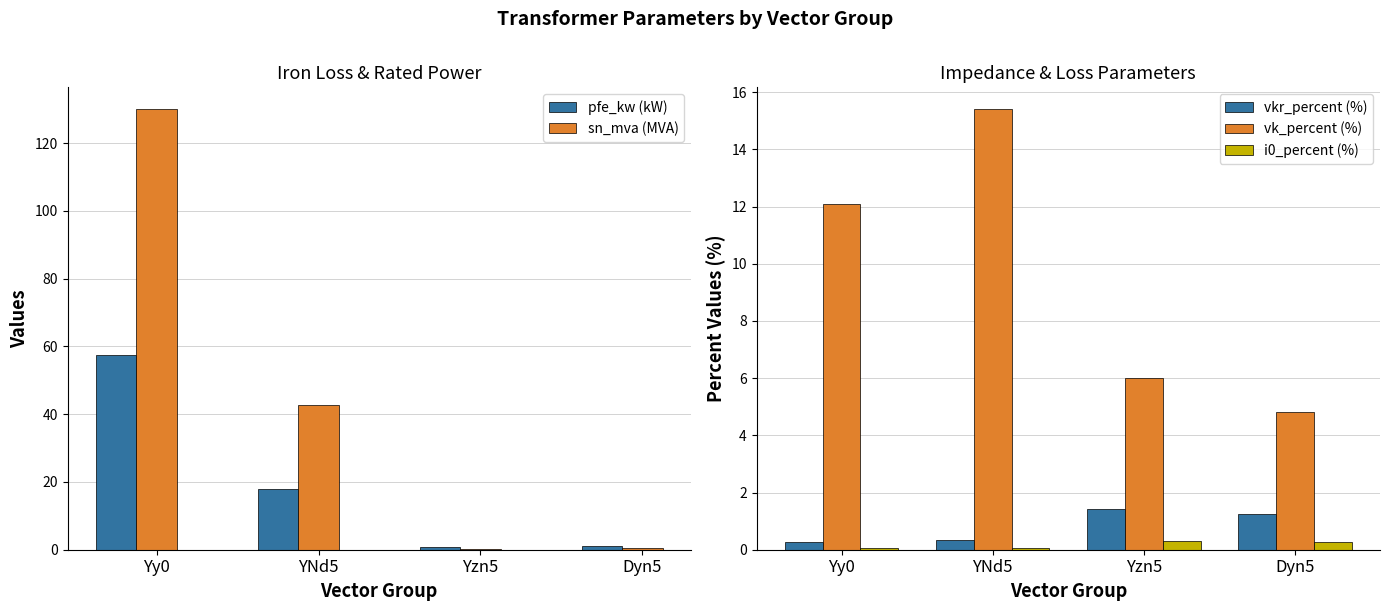

What is the label of the 3rd bar from the right?

YNd5